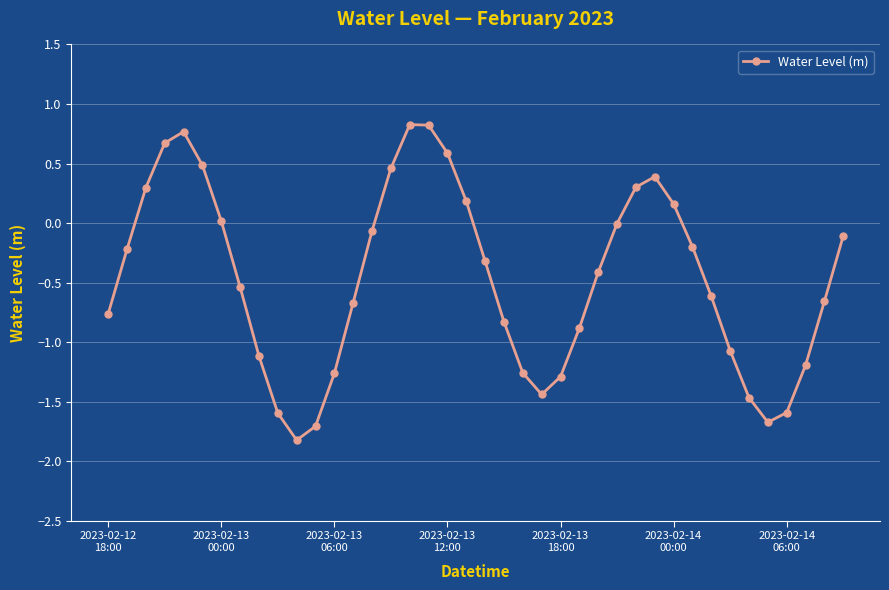

What is the smallest value displayed?

-1.8